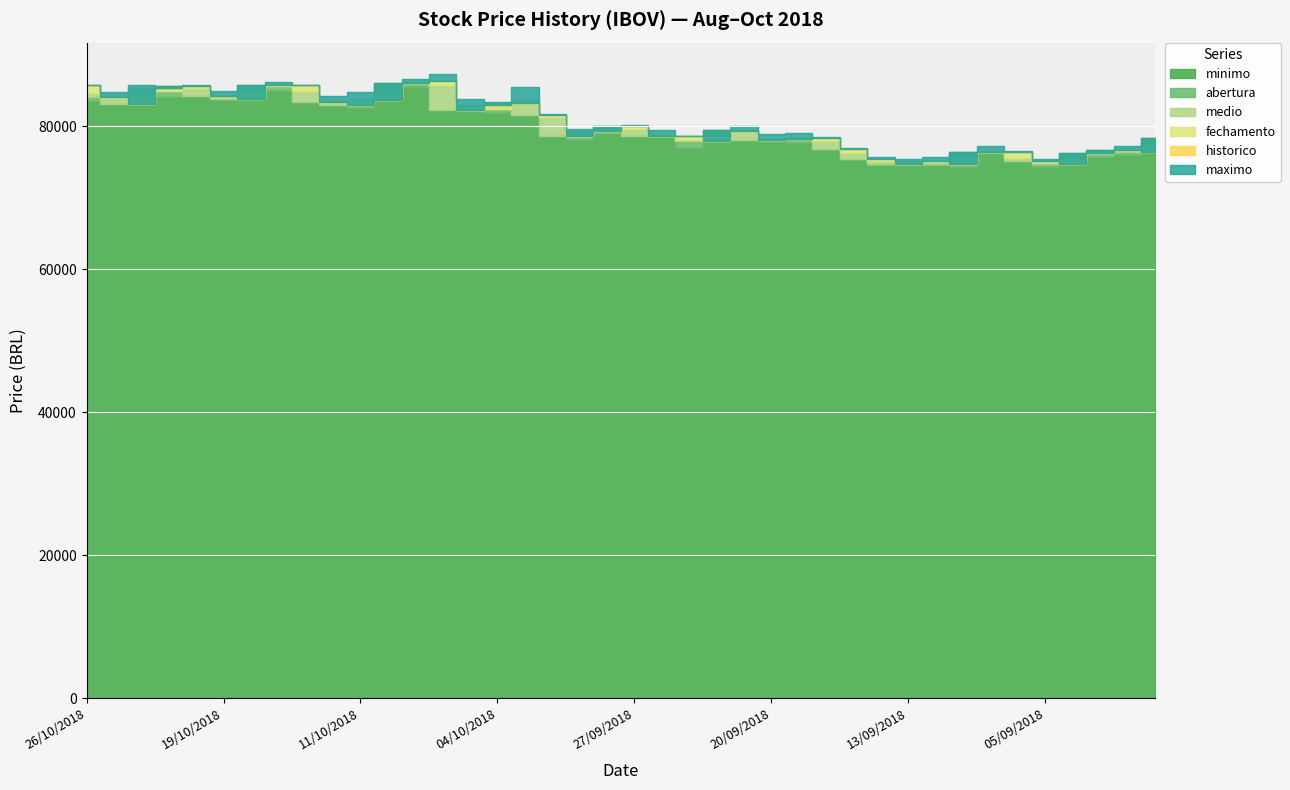

Rank the series at 17/09/2018 from highest to lowest value.

maximo, historico, fechamento, medio, abertura, minimo